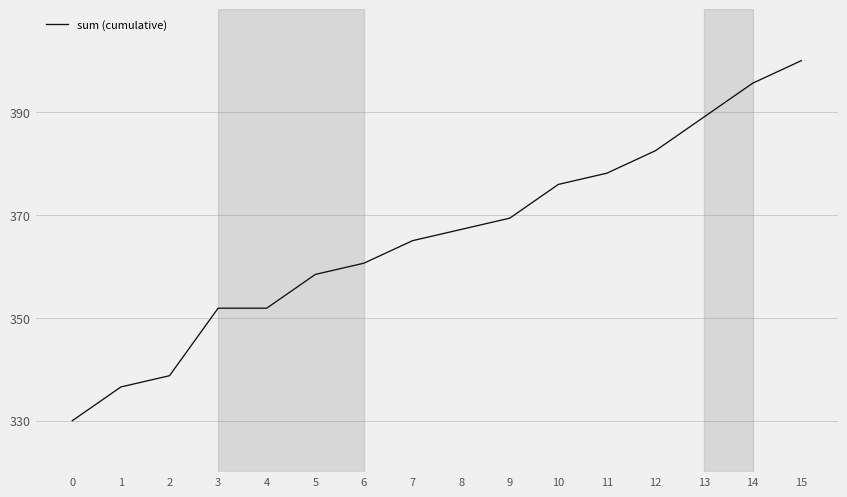

What value does the data have at 15?

400.0